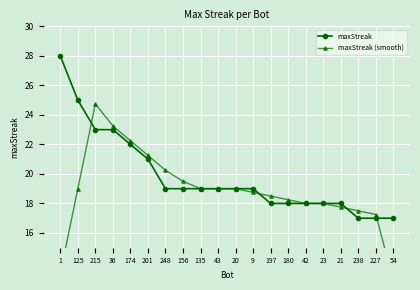

The value of maxStreak (smooth) at 43 is 25.8. True or false?

False